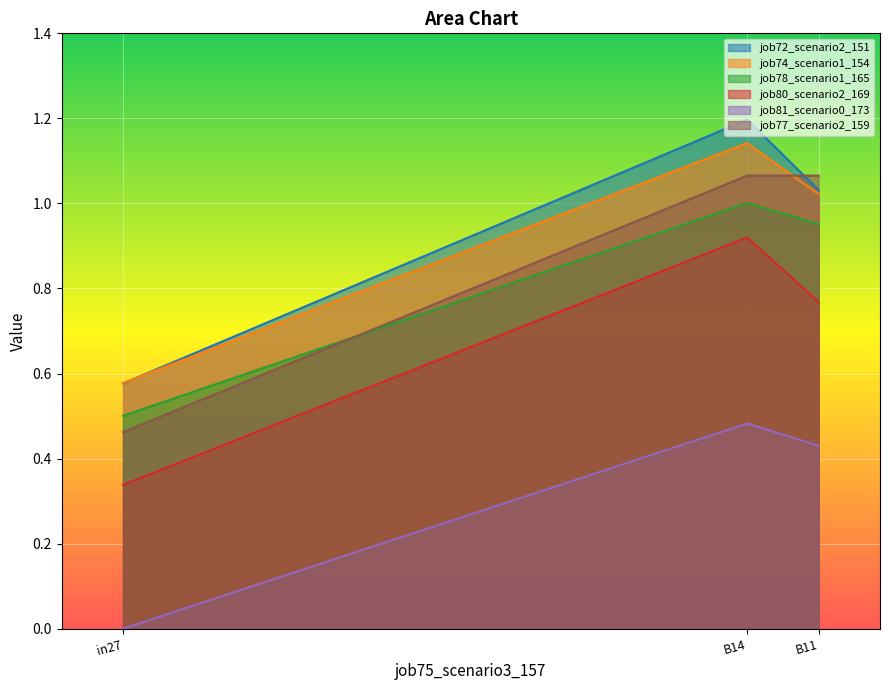

How many categories are shown in the chart?

3